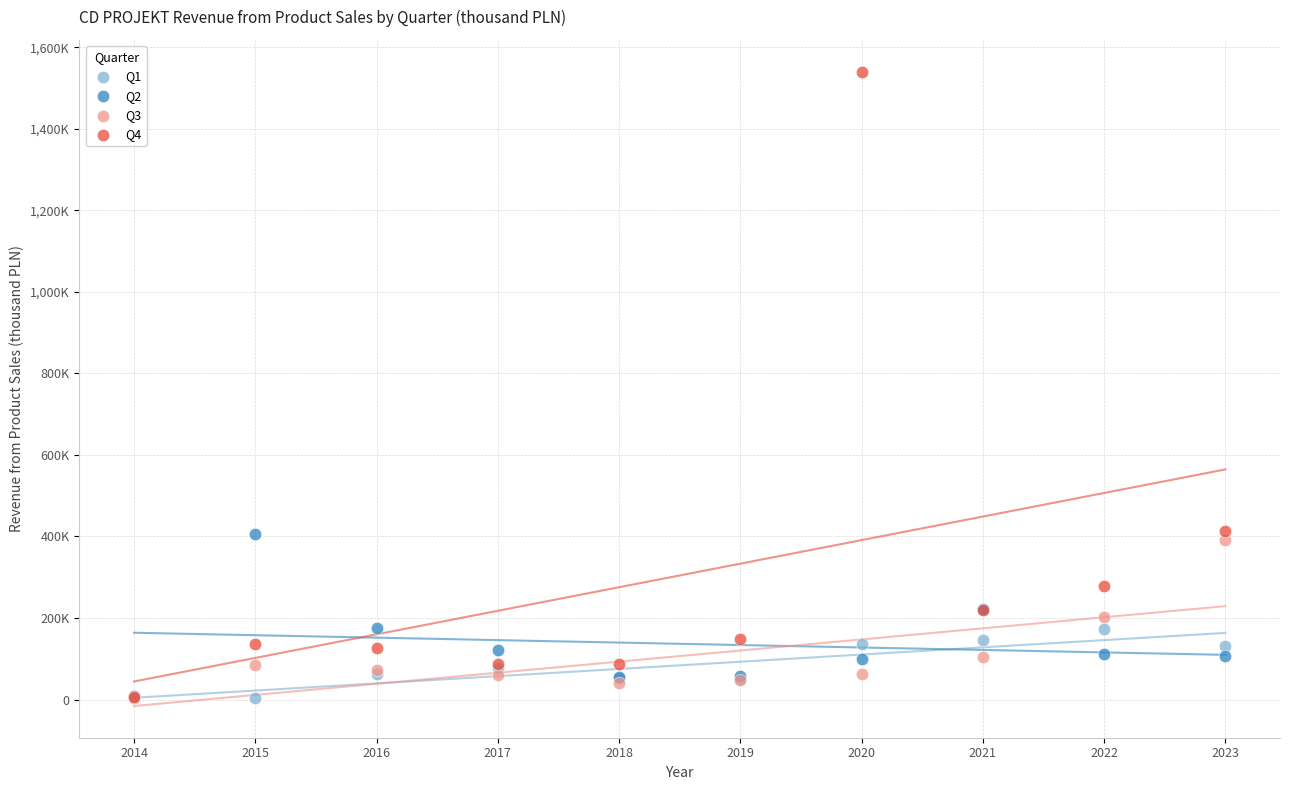

What are all the series names shown in the legend?

Q1, Q2, Q3, Q4